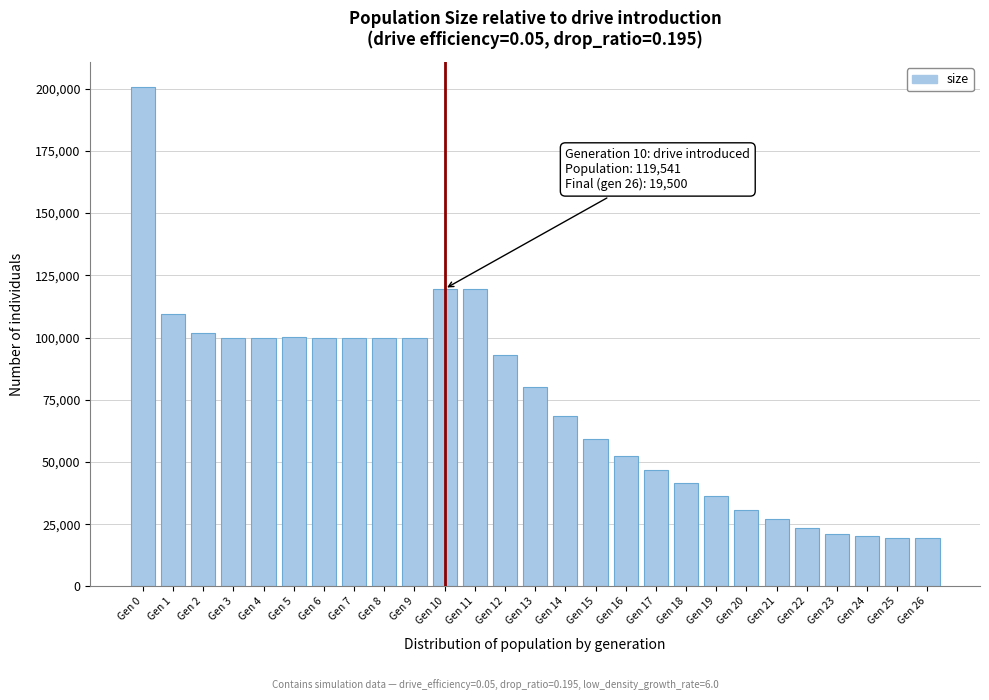

What is the greatest value displayed?

200607